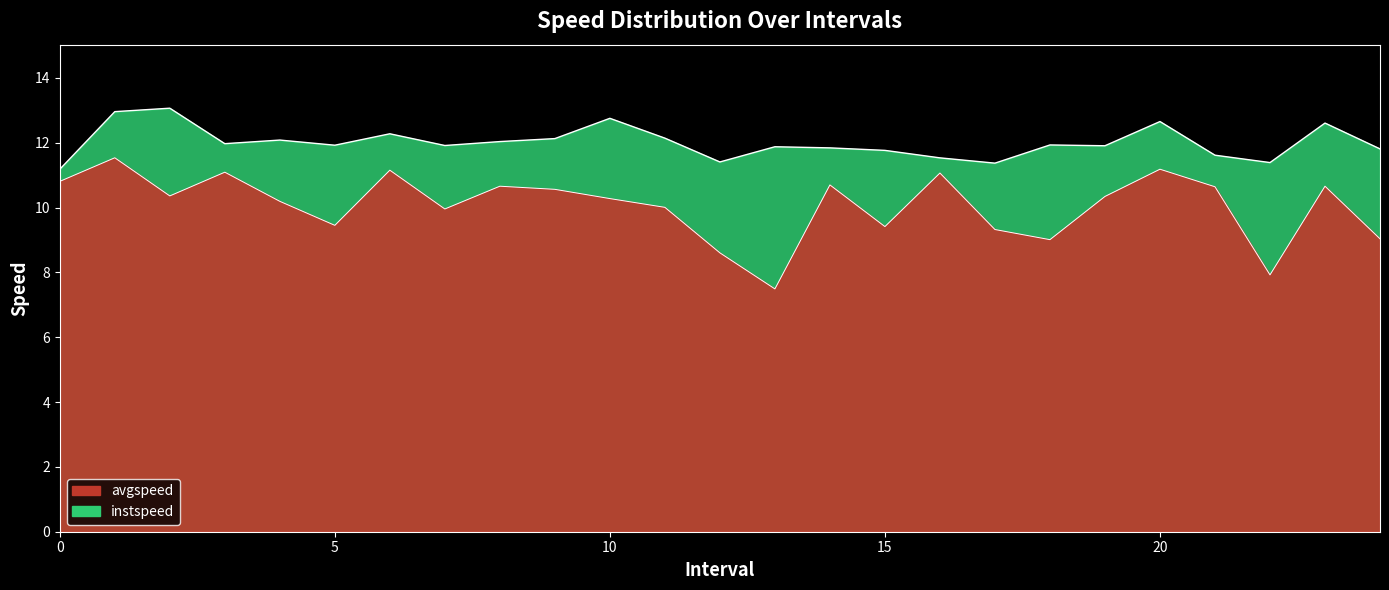

What is the label of the 16th point from the left?

15.0